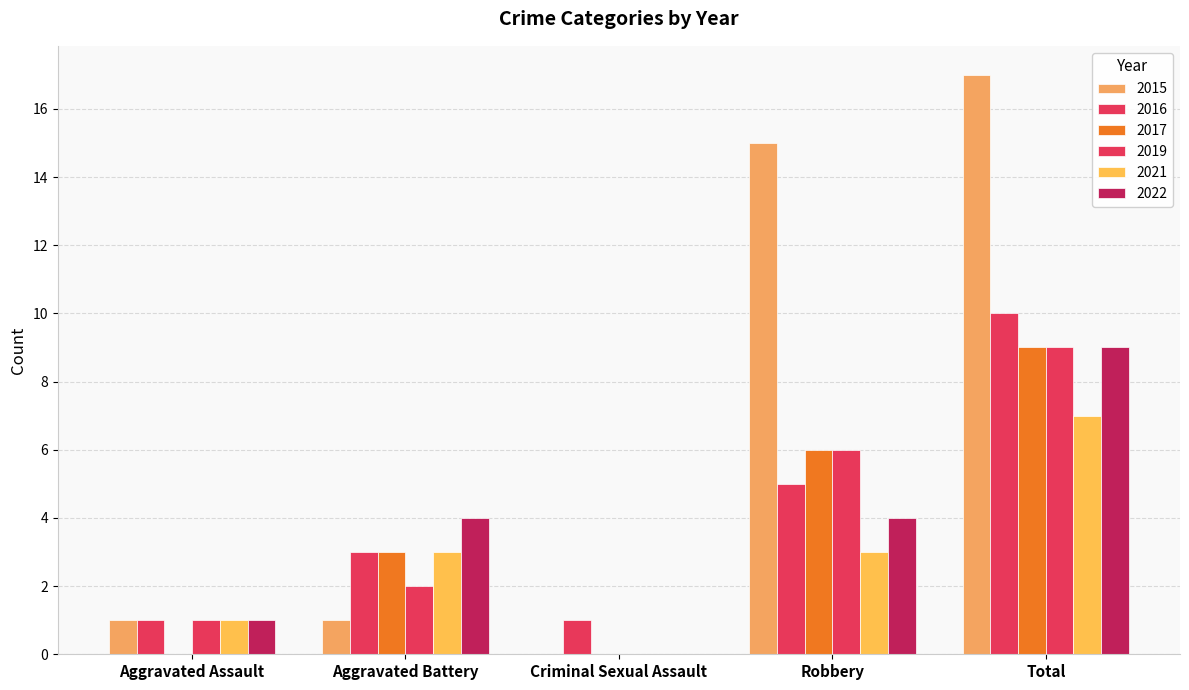

Are the bars grouped side by side (vs. stacked)?

Yes